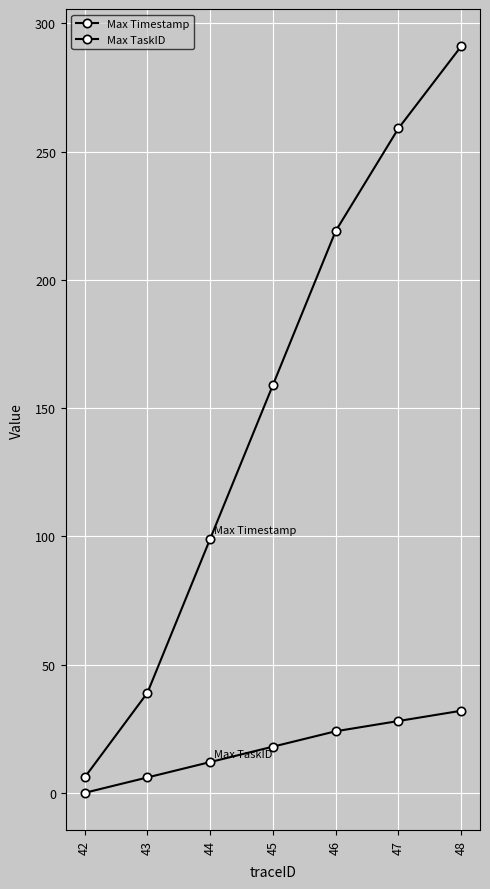

At which label does Max Timestamp first exceed 159?

46